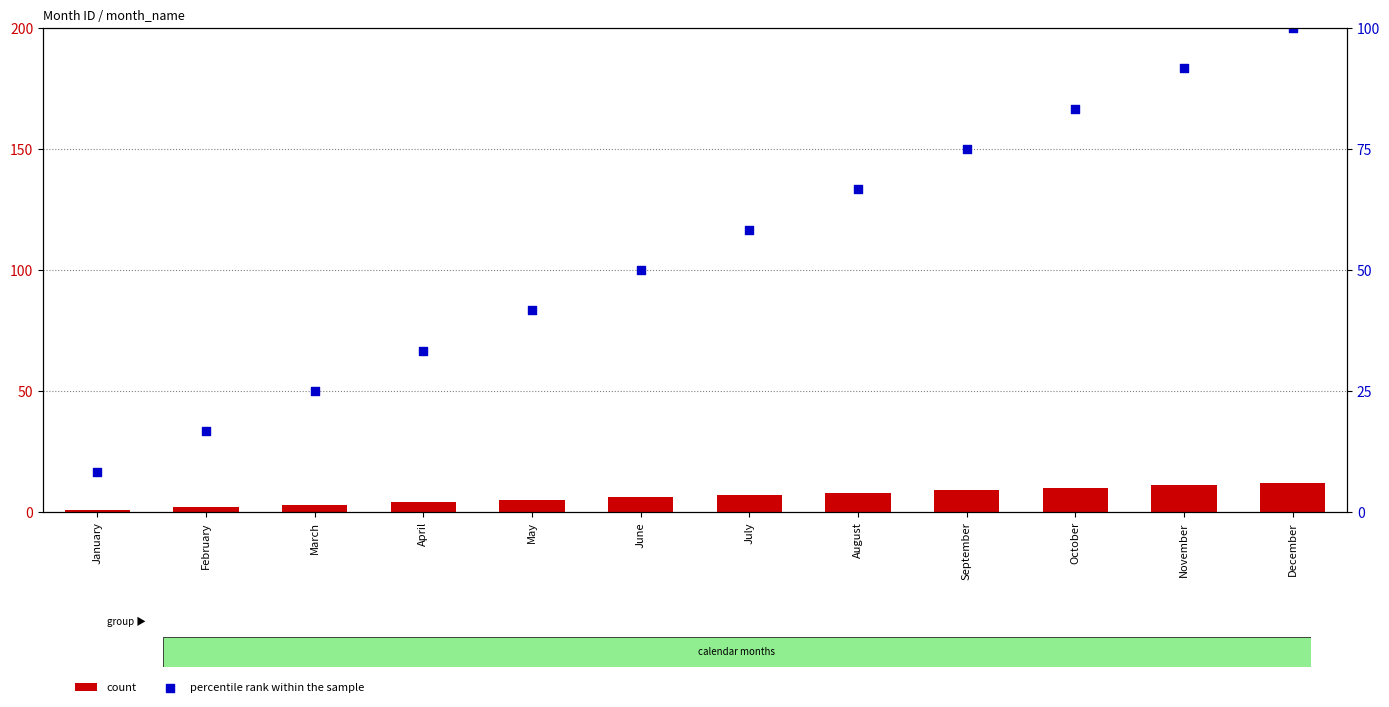

At which category is the sum across all series the highest?

December